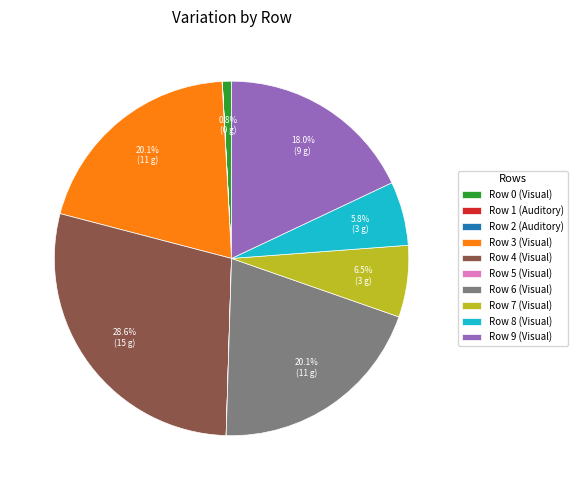

Which slice is the largest?

Row 4 (Visual)